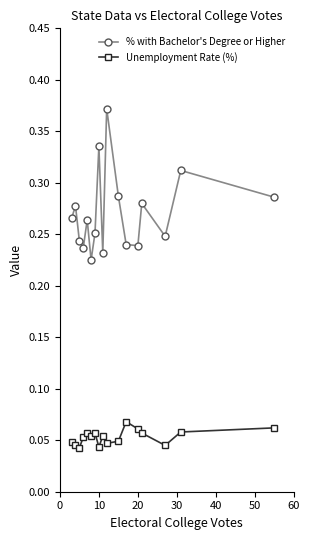

How many % with Bachelor's Degree or Higher values are between 0 and 1?

17